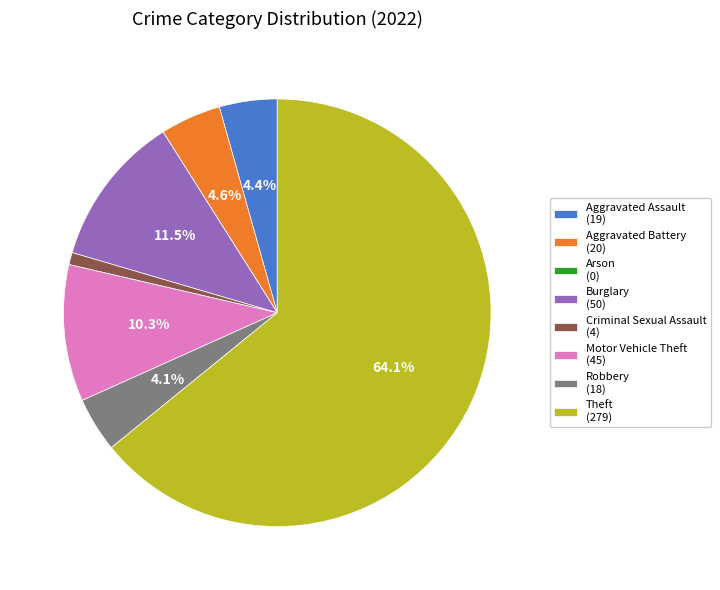

True or false: Motor Vehicle Theft accounts for 10% of the total.

True